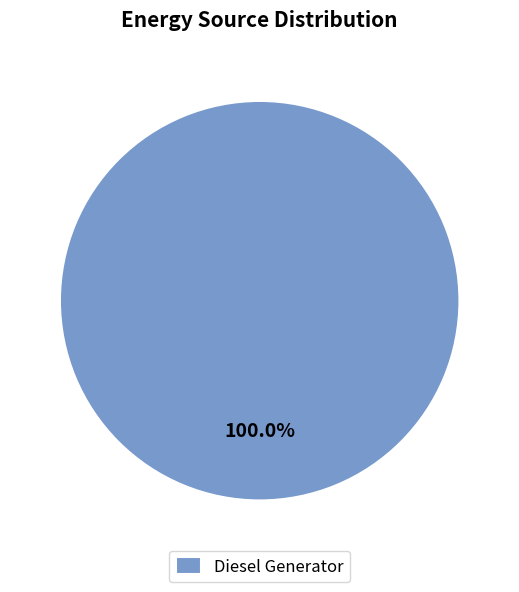

Is it true that Diesel Generator is 100% of the pie?

True